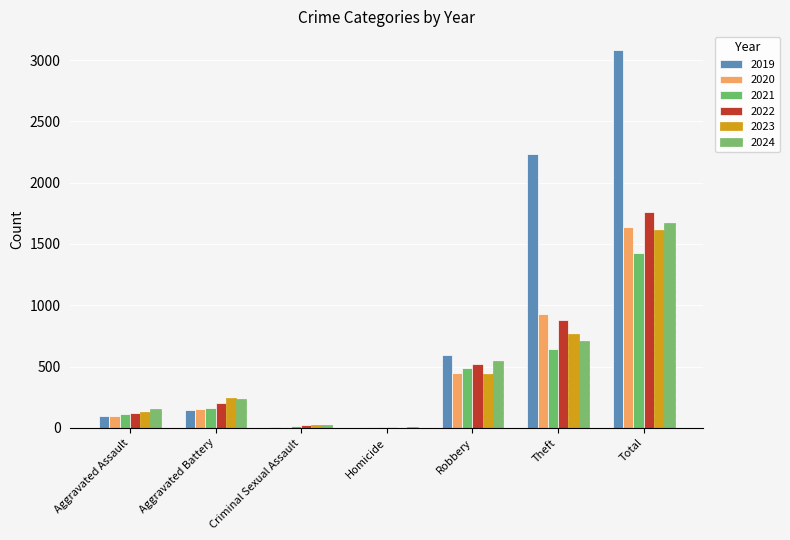

What is the sum of all 2020 values?

3264